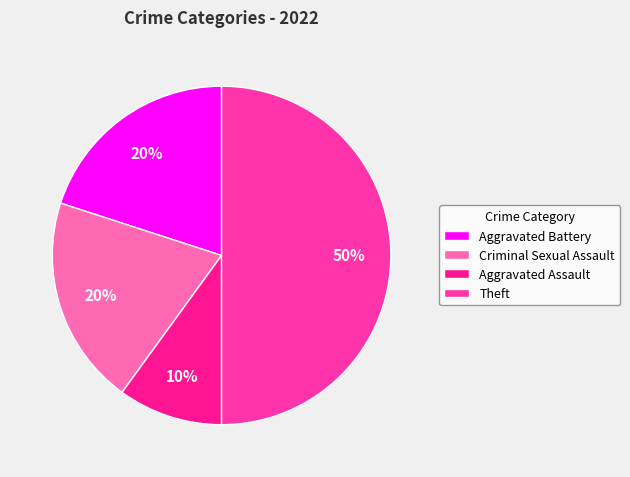

Which slice is the smallest?

Aggravated Assault